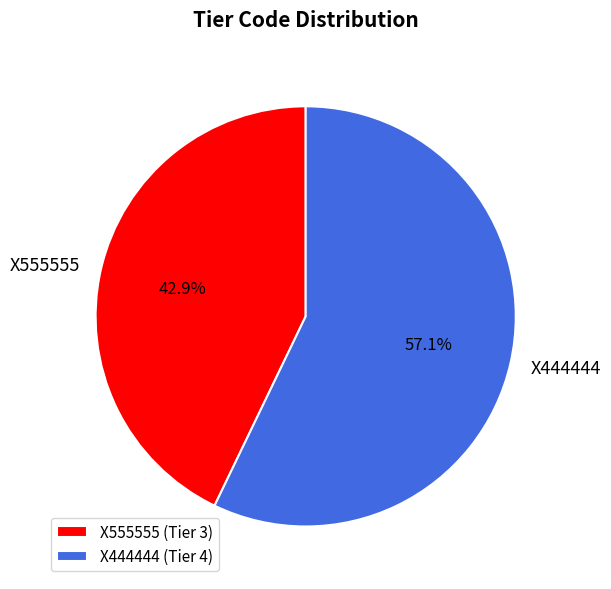

Which category has the smallest portion of the pie?

X555555